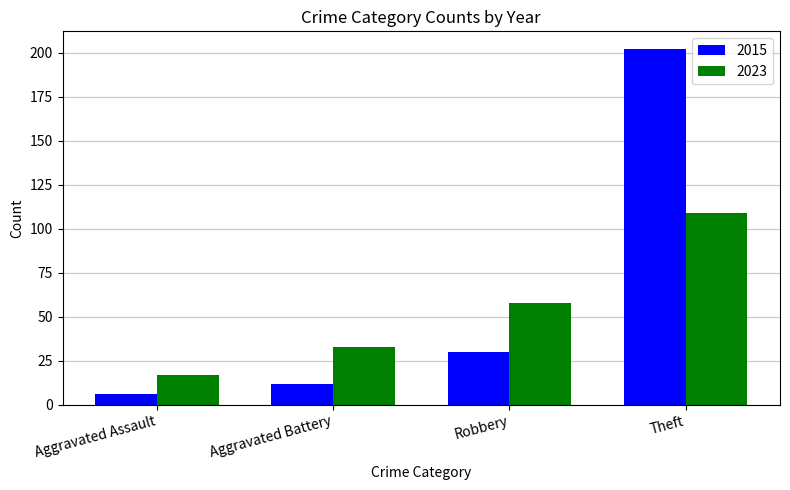

What is the label of the 3rd bar from the left?

Robbery